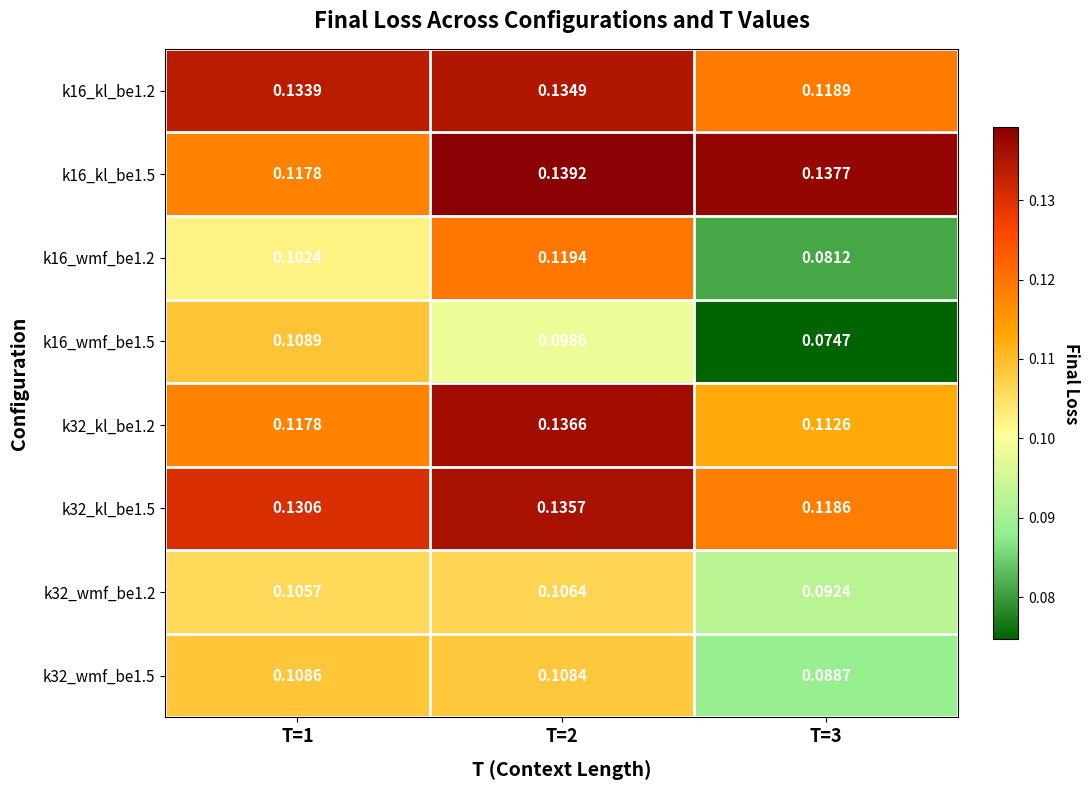

Is the value of k16_wmf_be1.5 at T=2 greater than the value of k16_wmf_be1.2 at T=2?

No